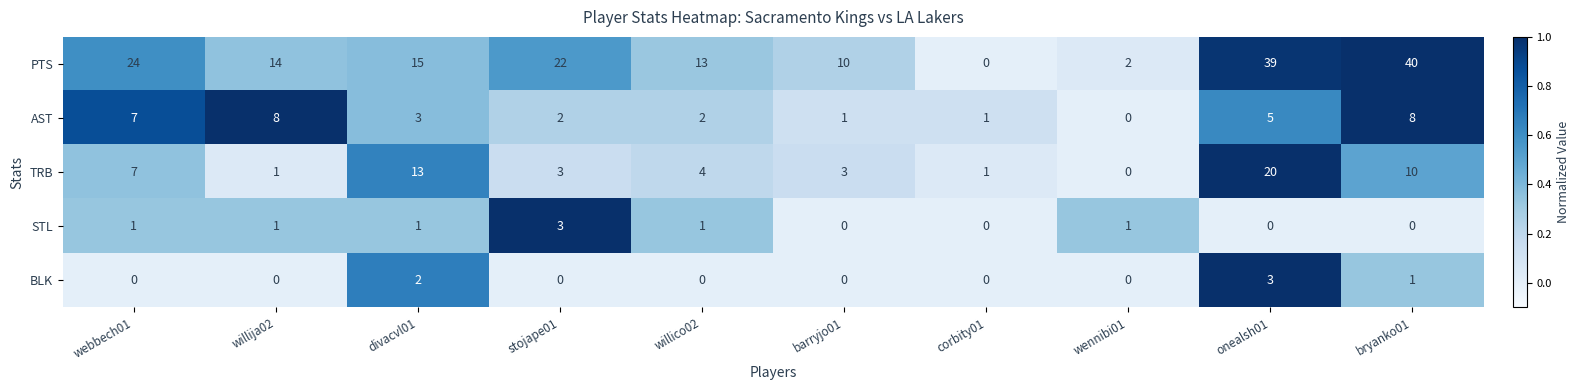

At which category is the sum across all series the highest?

onealsh01